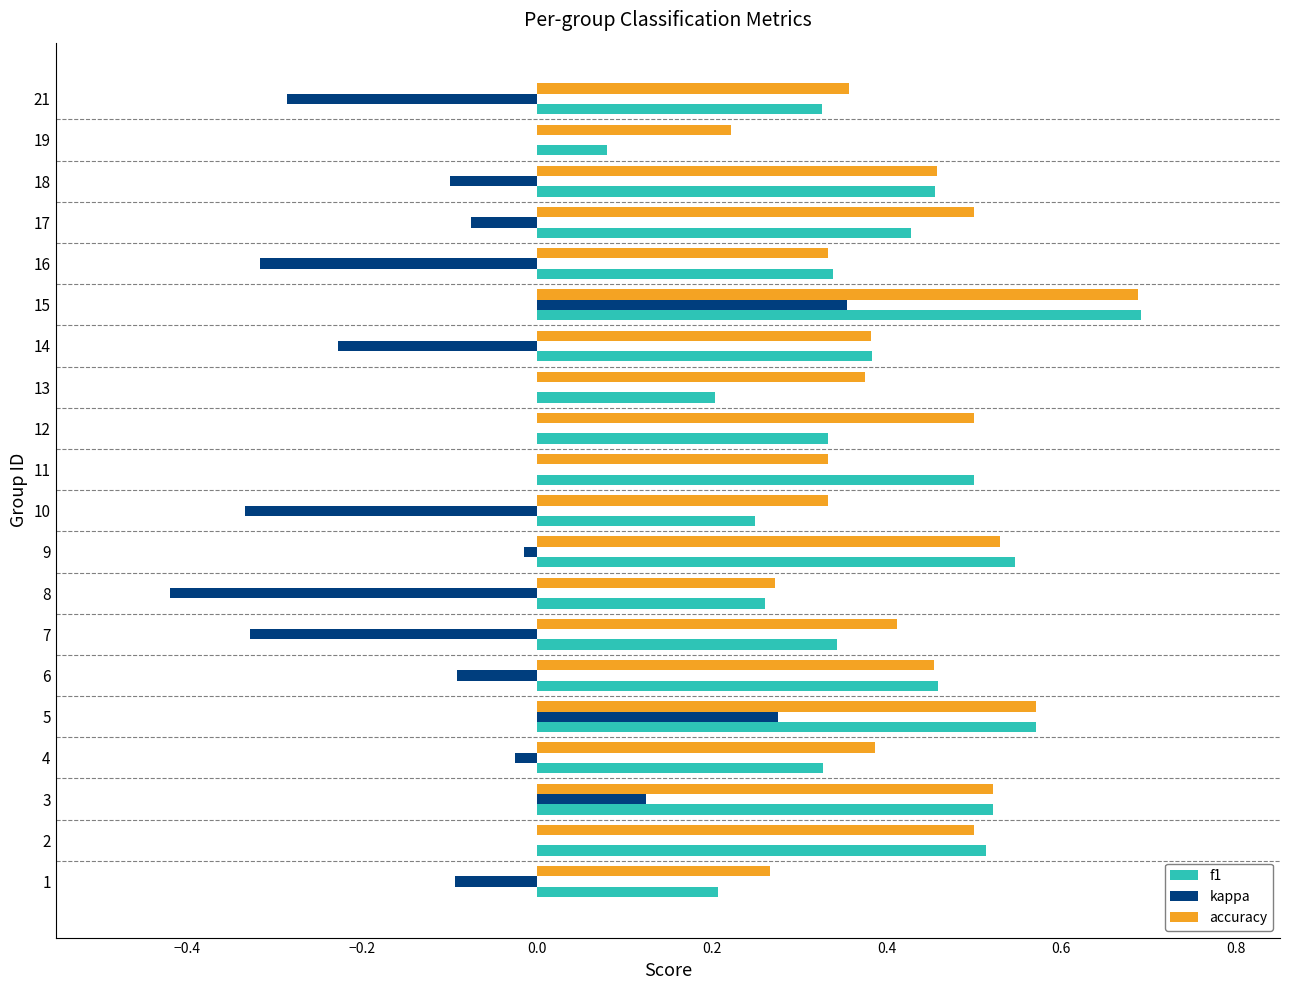

What is the sum of all f1 values?

7.7